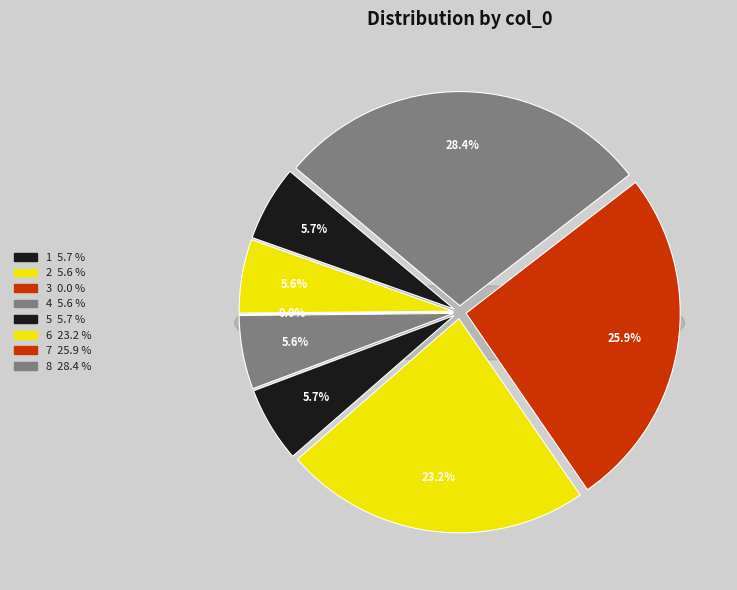

To the nearest percent, what portion does 5 represent?

6%